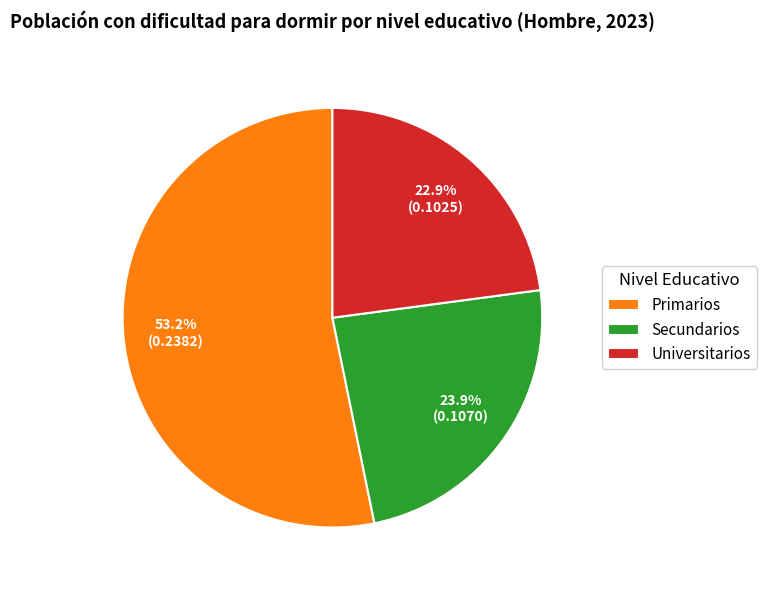

How much of the chart is everything except Secundarios?

76.1%